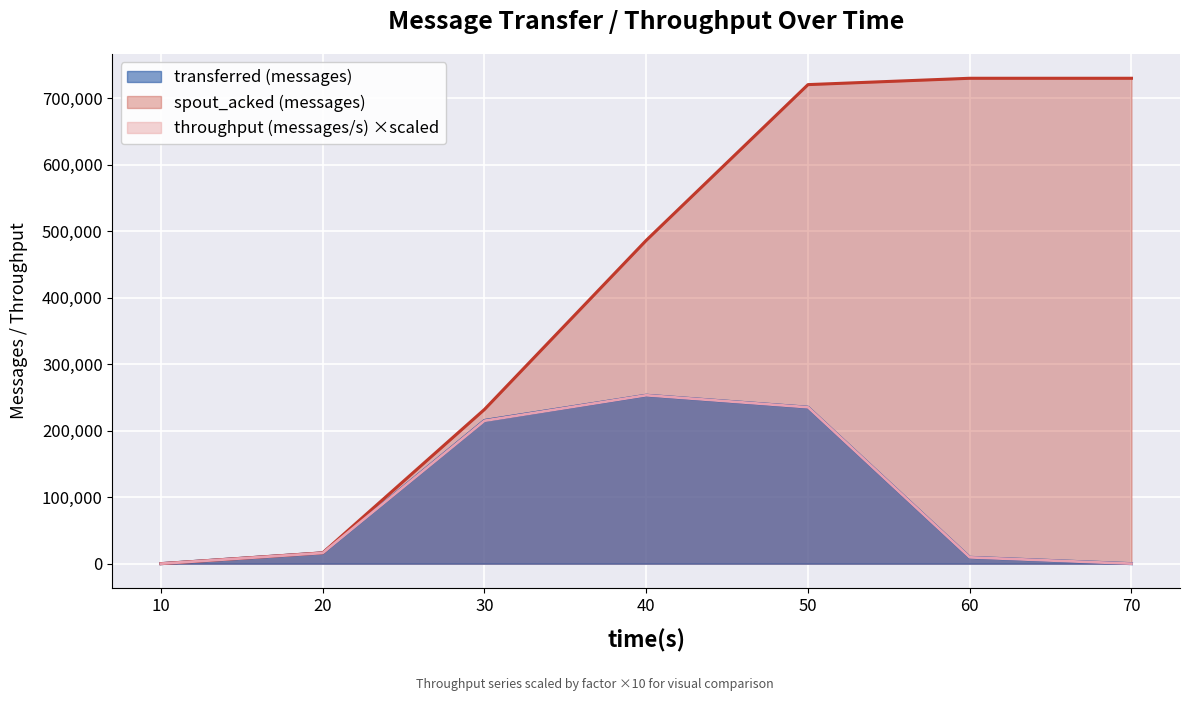

In spout_transferred (messages), how many points are higher than both neighbors (excluding endpoints)?

1